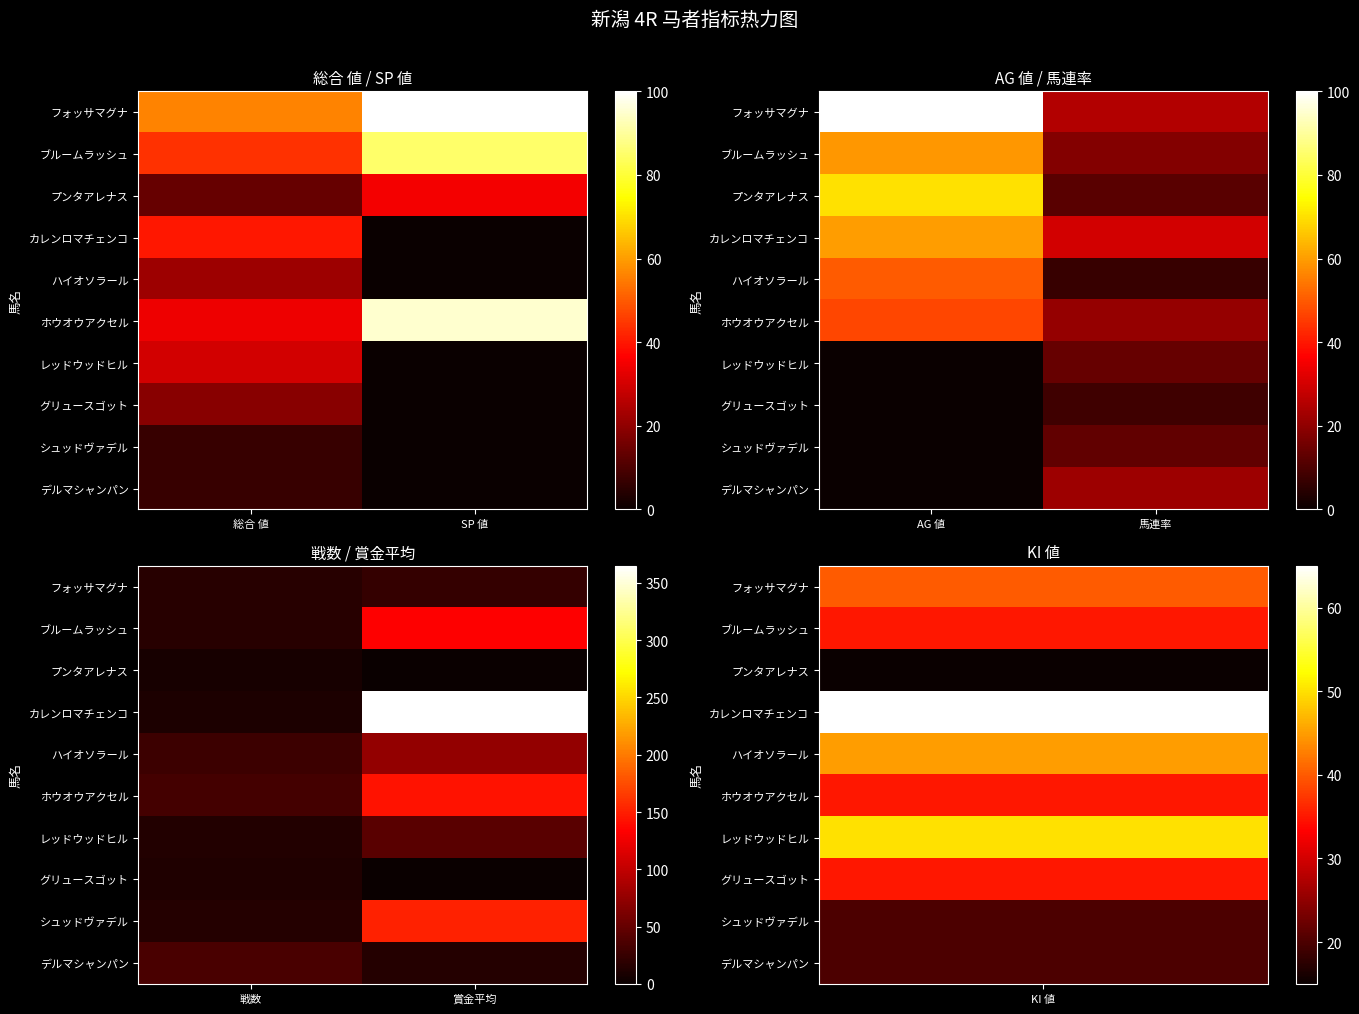

Which series has the largest total across all categories?

カレンロマチェンコ